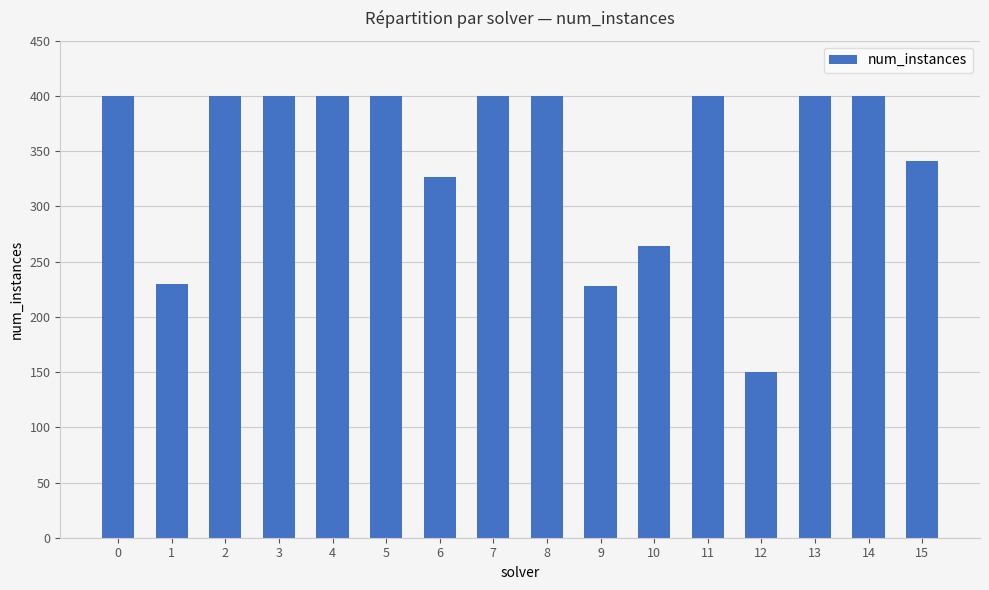

Which has a higher value, 7 or 12?

7